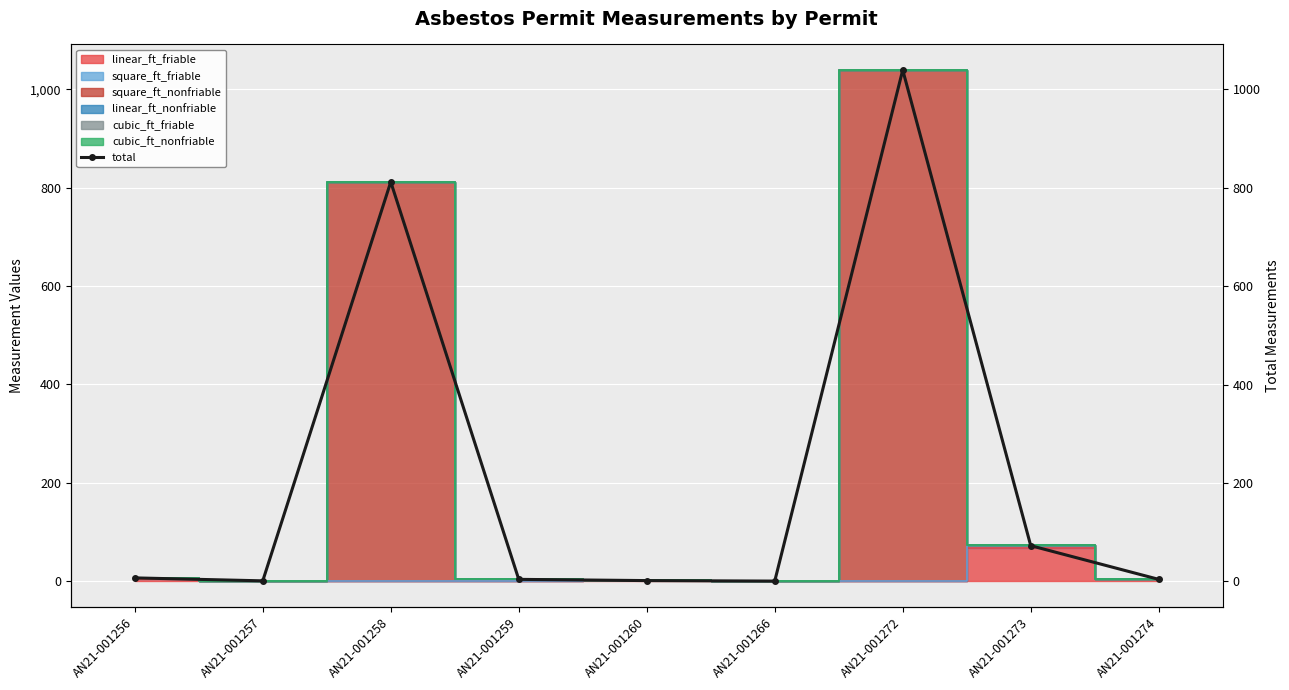

Reading left to right, list all the values displayed in this chart.

7.0	1.0	812.0	4.0	1.5	0.5	1039.5	72.5	4.0